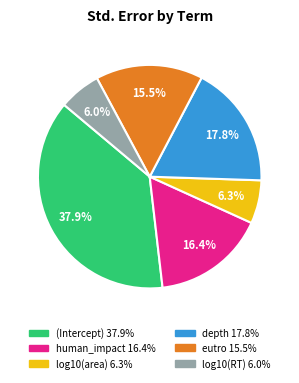

How much of the chart is everything except eutro?

84.5%